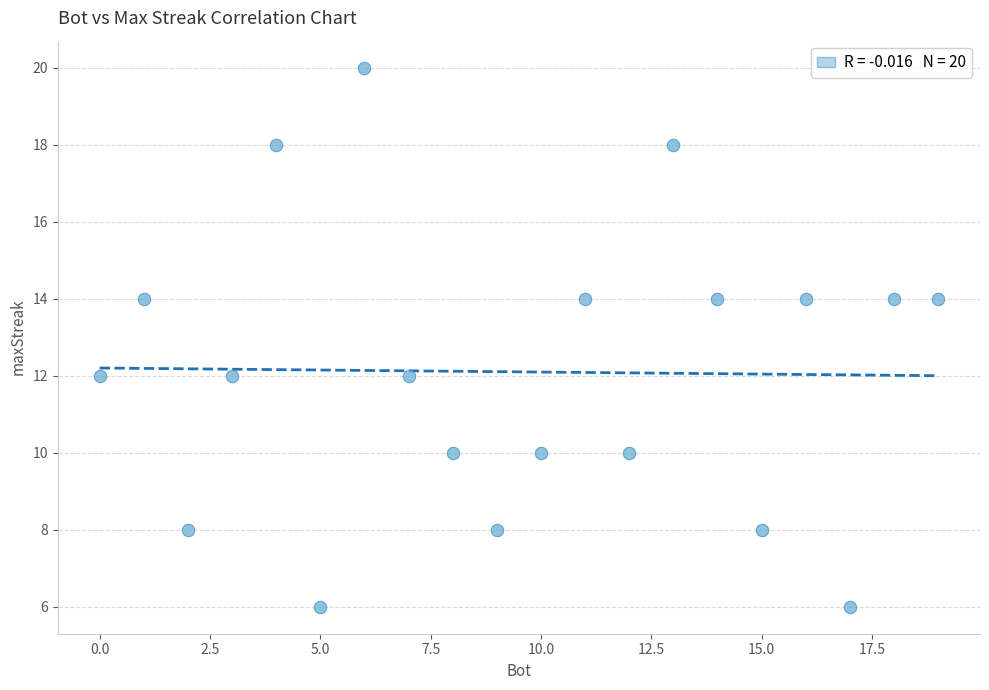

What is the range of X values (max minus min)?

19